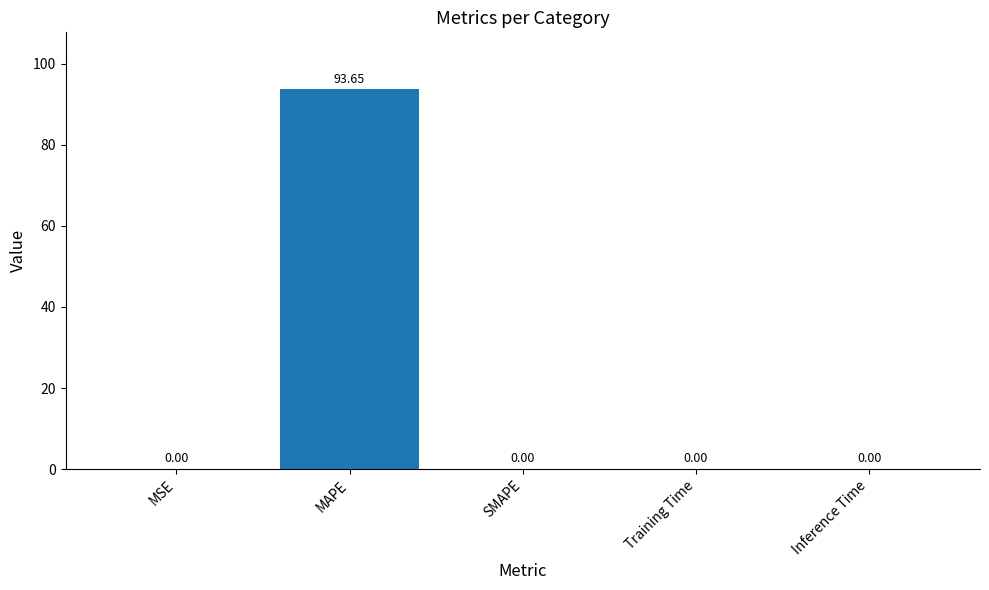

Between MAPE and MSE, which is larger?

MAPE